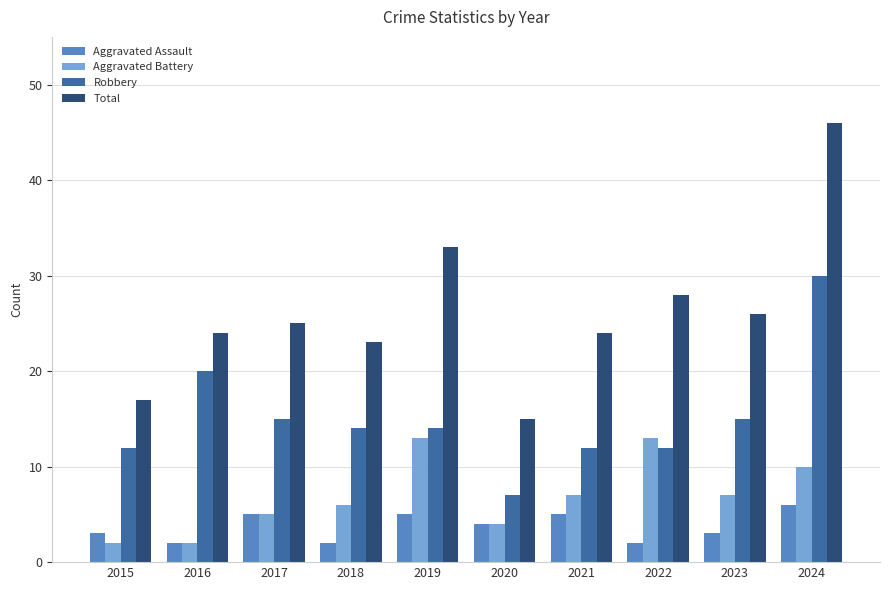

What is the total value across all series at 2015?

34